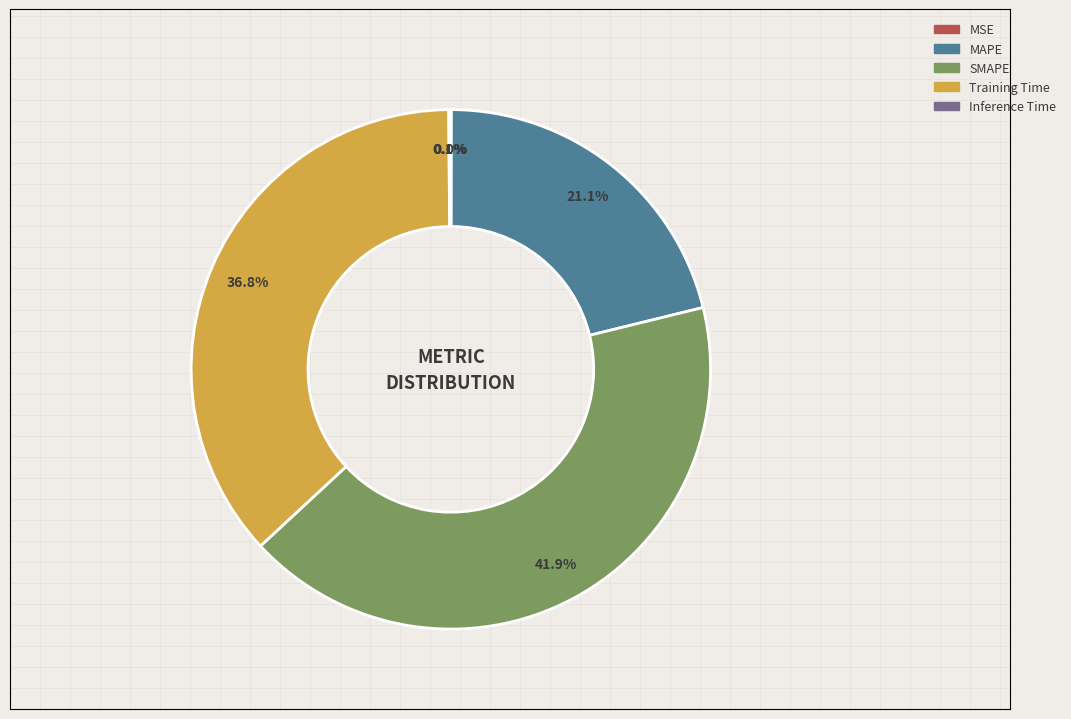

Which category has the biggest portion of the pie?

SMAPE